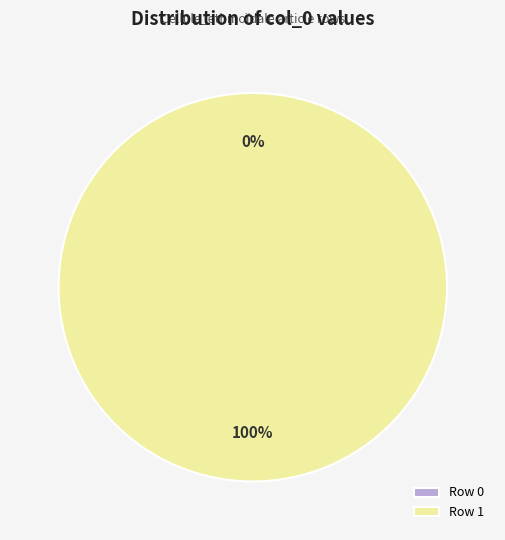

What is the majority slice?

Row 1